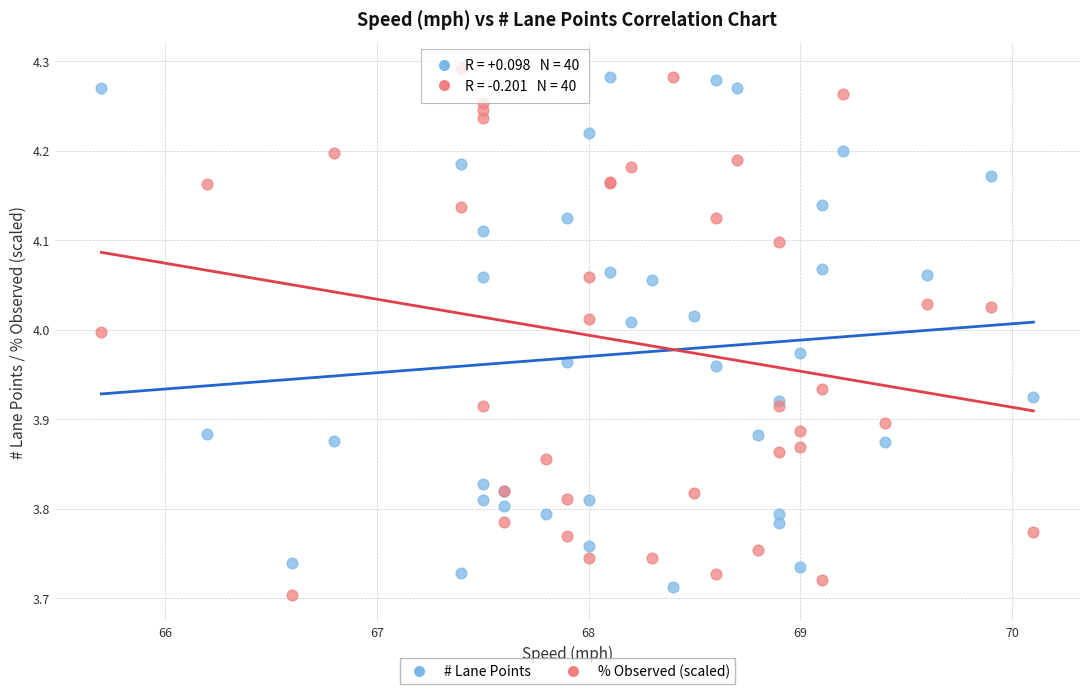

What is the X range (max minus min) for the scatter plot?

4.4